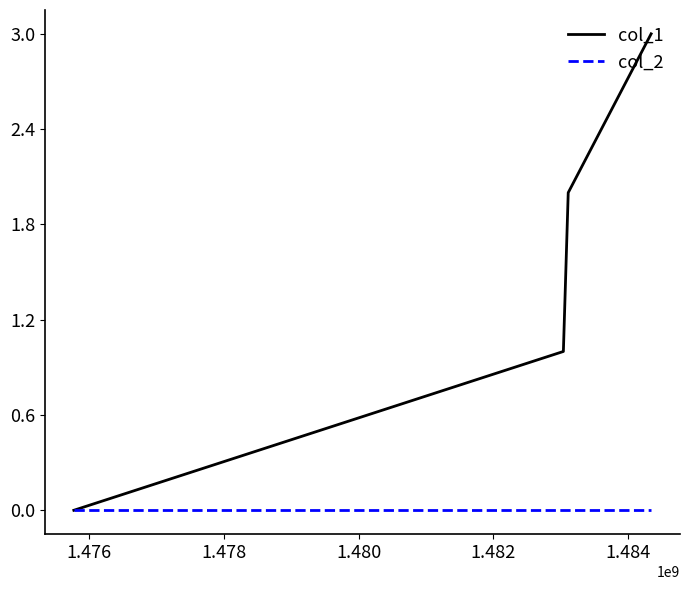

Rank the series by their average value, from lowest to highest.

col_2, col_1